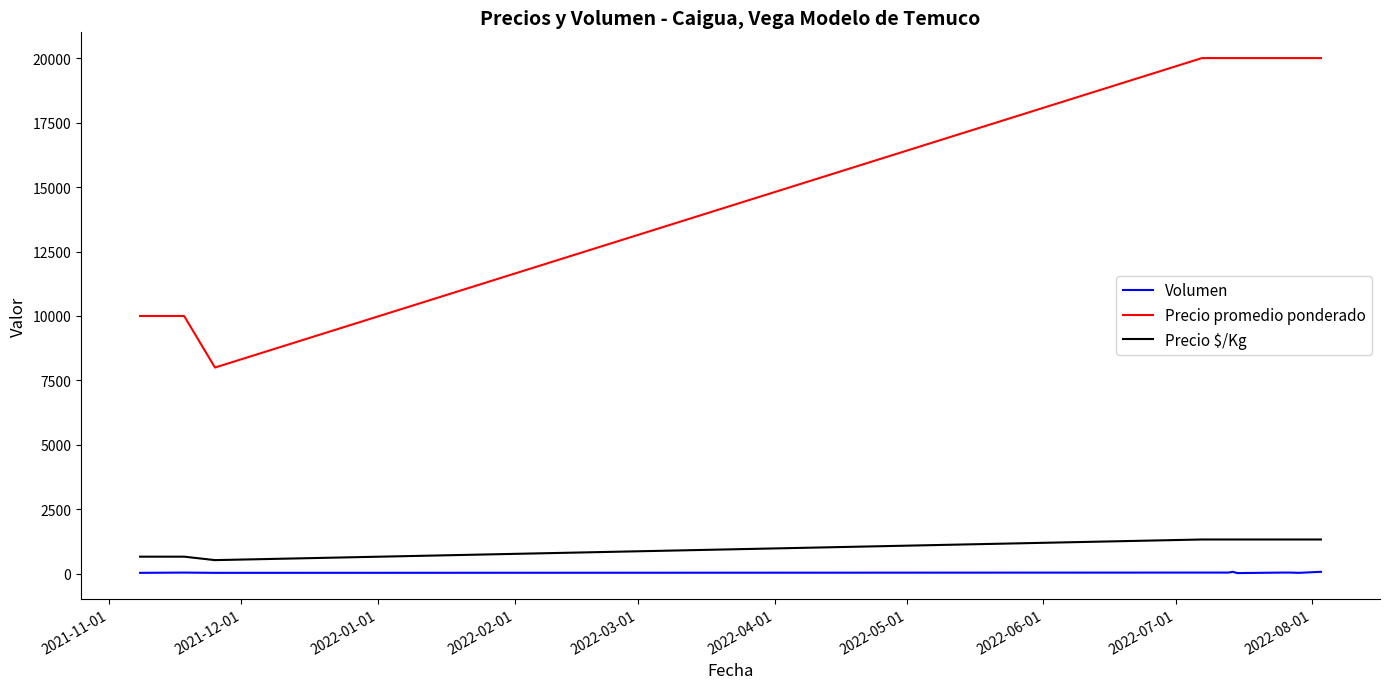

Which series has the largest range (max minus min)?

Precio promedio ponderado